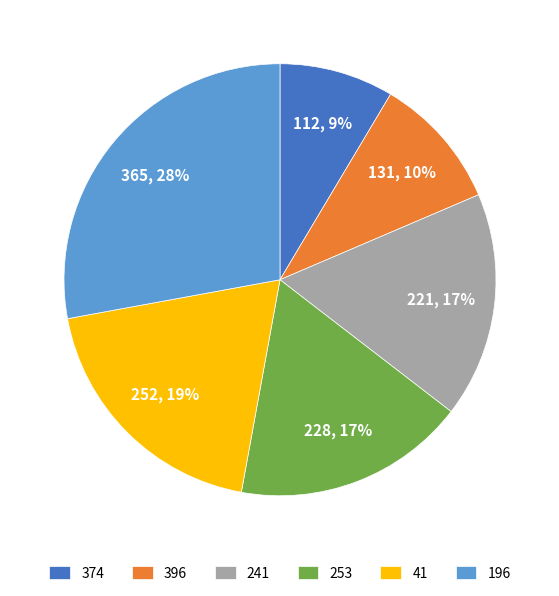

Do 241 and 374 together represent more than half of the pie?

No